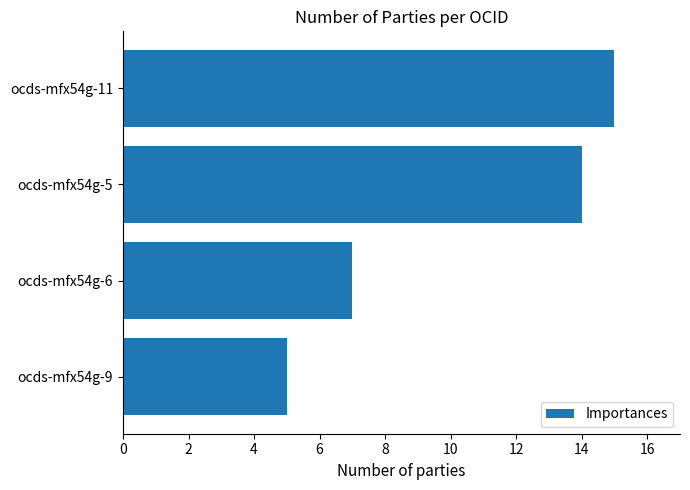

Reading bottom to top, list all the values displayed in this chart.

ocds-mfx54g-9=5	ocds-mfx54g-6=7	ocds-mfx54g-5=14	ocds-mfx54g-11=15